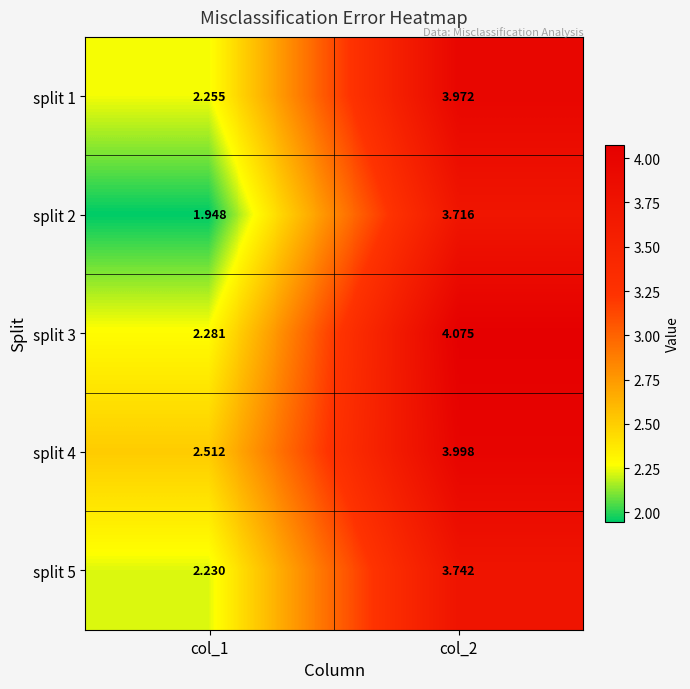

How many values in the split 5 series exceed 3?

1